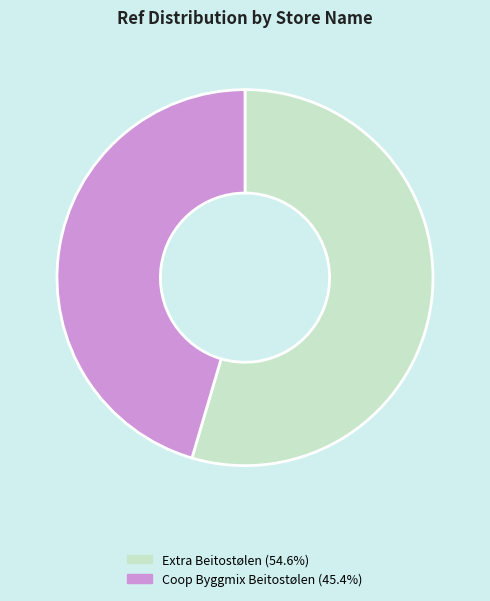

Rank the categories by value from lowest to highest.

Coop Byggmix Beitostølen, Extra Beitostølen